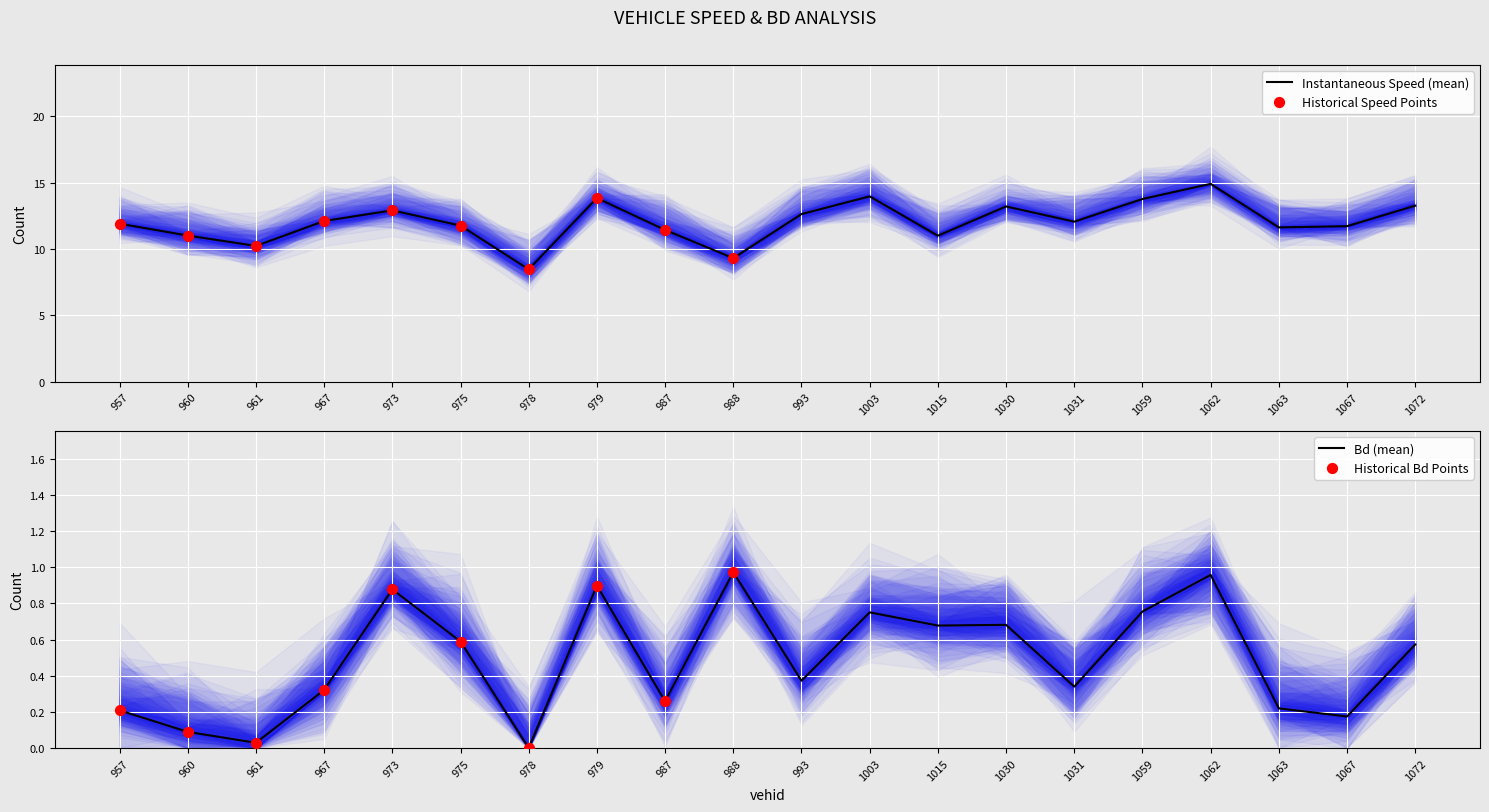

The value of Instantaneous Speed (mean) at 1063 is 11.6. True or false?

True